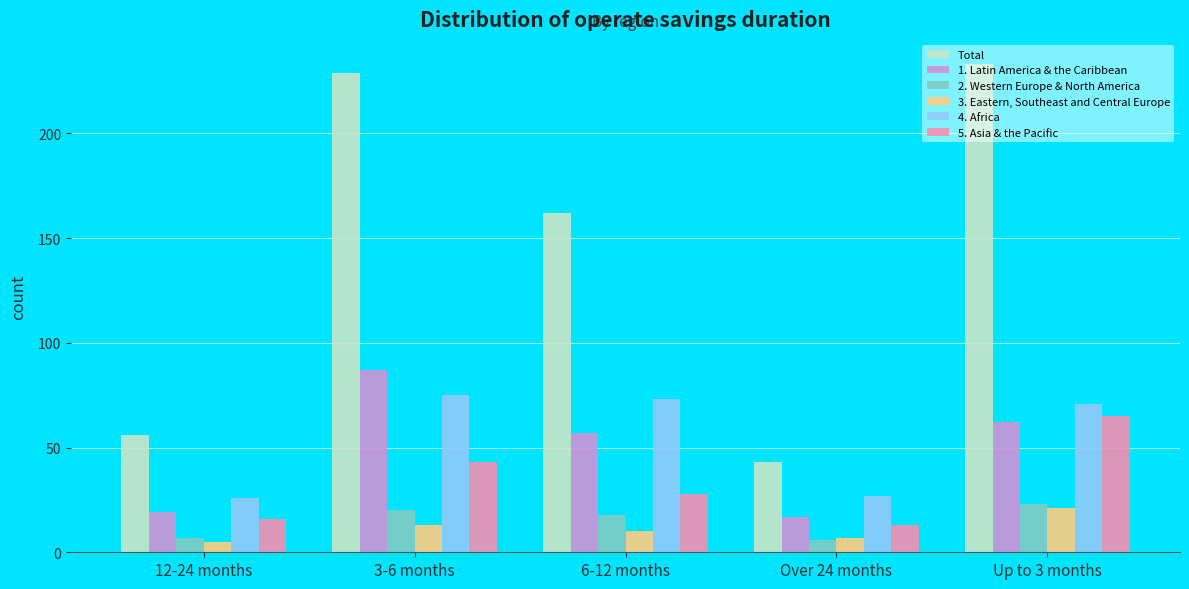

What is the difference between the 4. Africa values at Up to 3 months and Over 24 months?

44